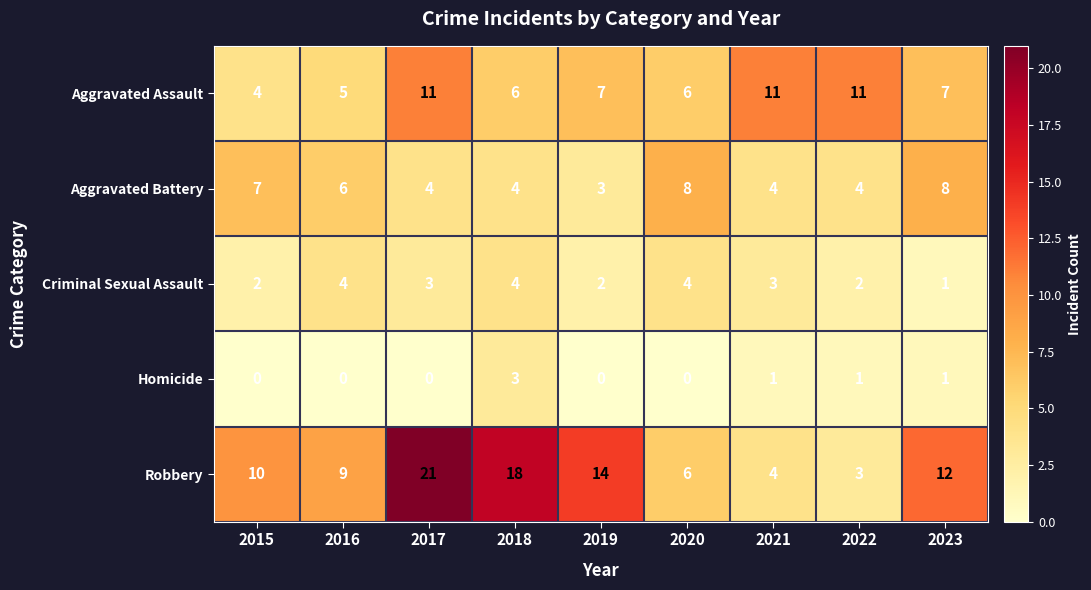

What value does the Criminal Sexual Assault series have at 2020?

4